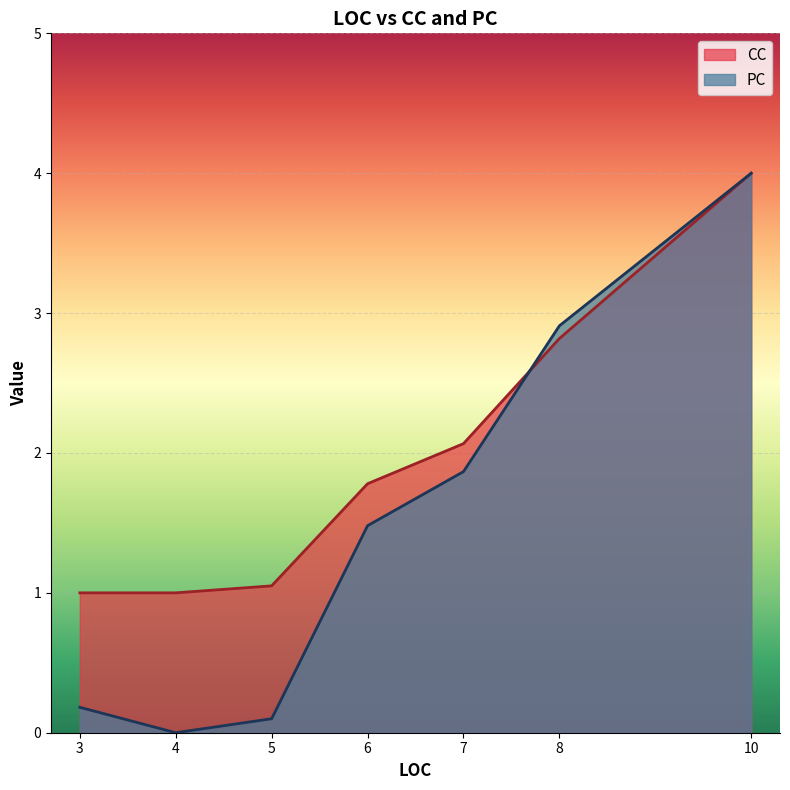

Is the value of PC at 3 greater than the value of CC at 4?

No